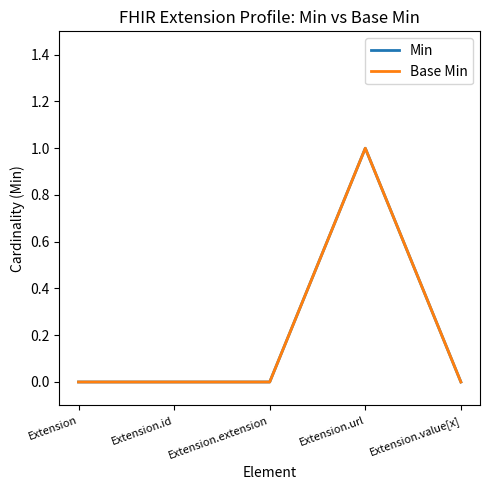

True or false: Min has more than 2 points higher than both neighbors.

False